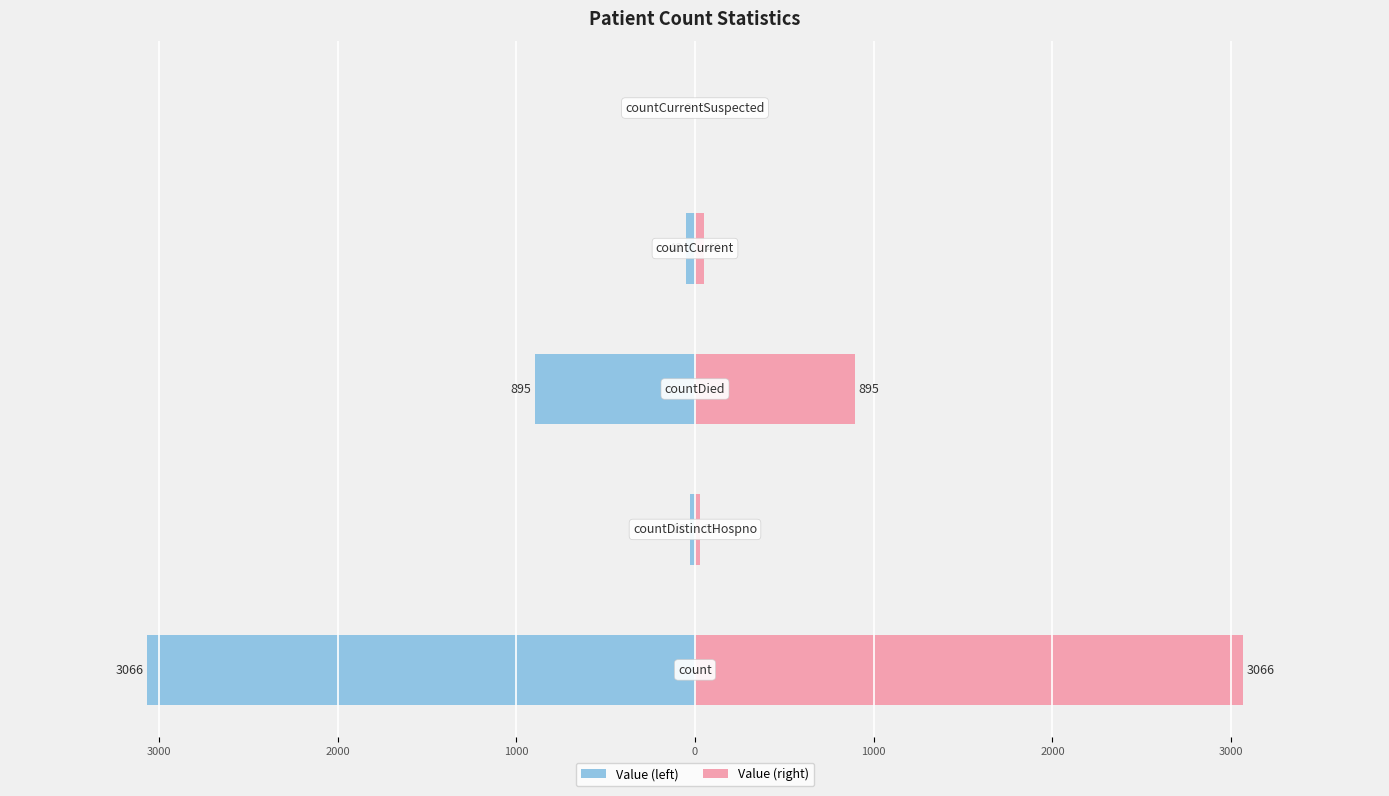

Reading left to right, what are all the values shown in this chart?

Value (left): -3066	-28	-895	-48	0
Value (right): 3066	28	895	48	0